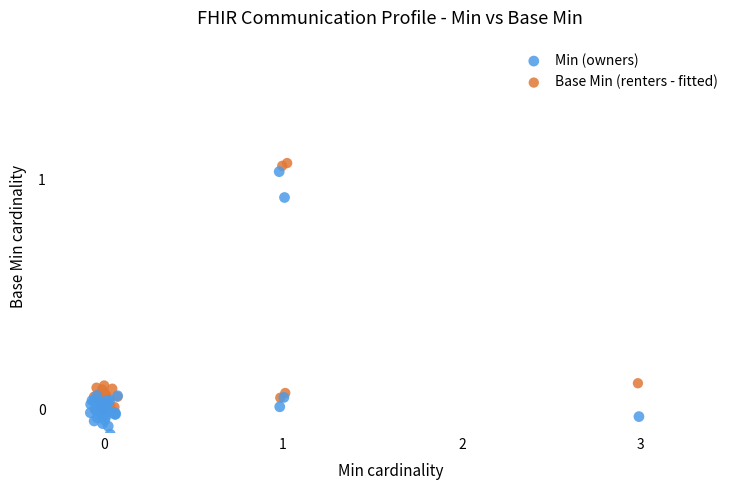

Which series reaches the minimum Y coordinate?

Min (owners)